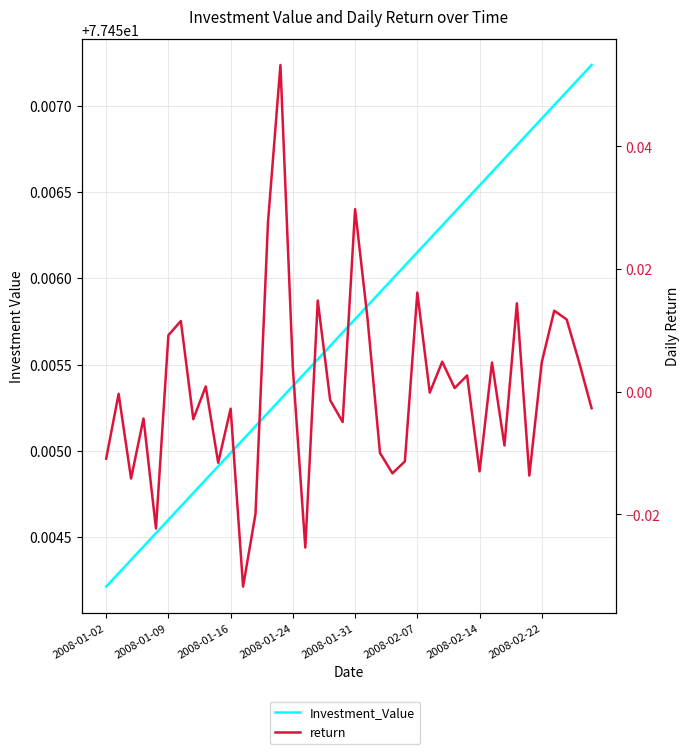

The Investment_Value series shows 77.5 at 39. True or false?

True